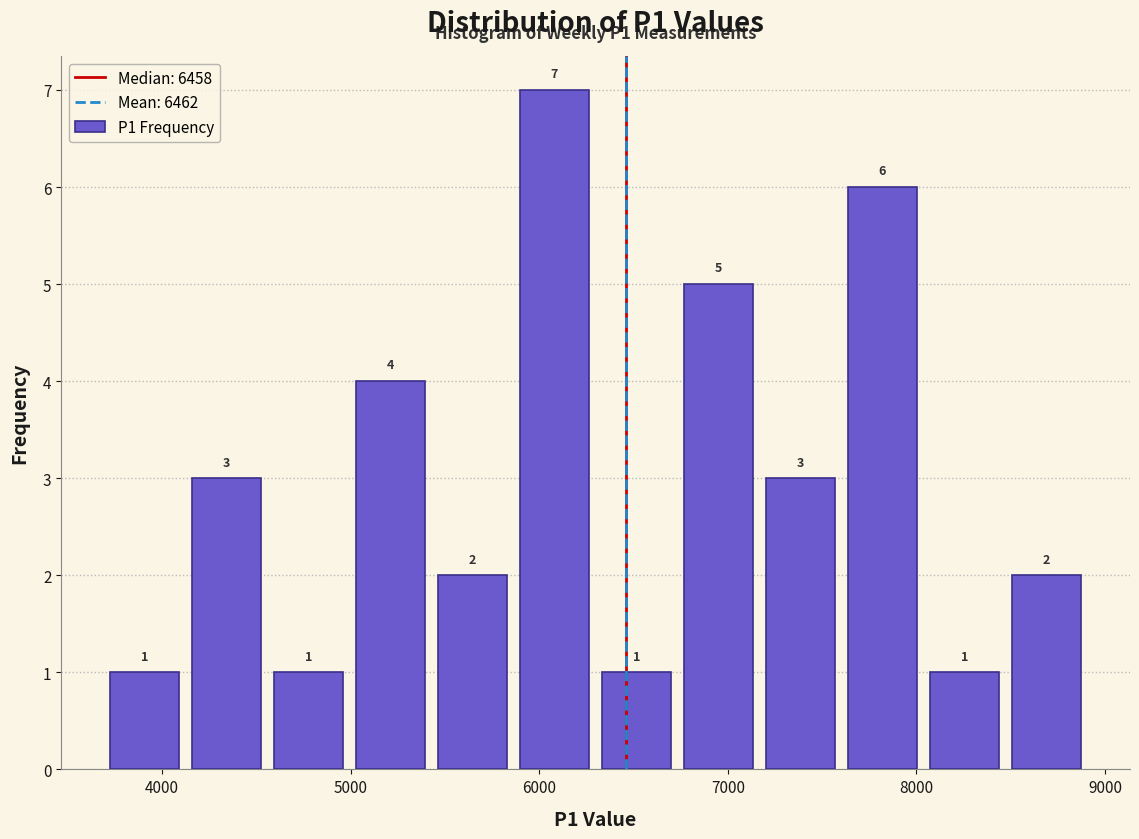

How tall is the bar that spans 8500 to 8900 on the x-axis? The bar edges are not printed on the chart, so give them approximately, as read against the axis.

2